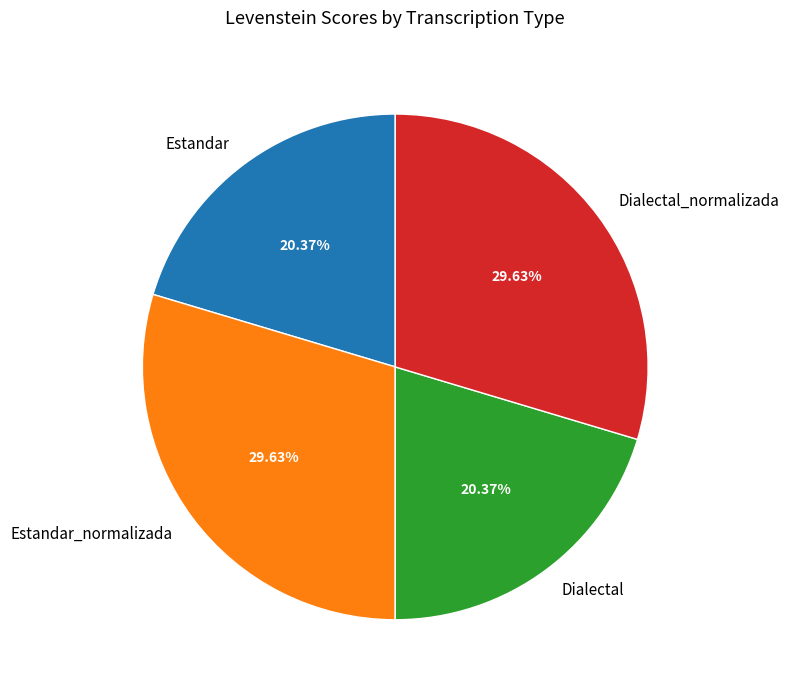

Does any single category account for the majority?

No